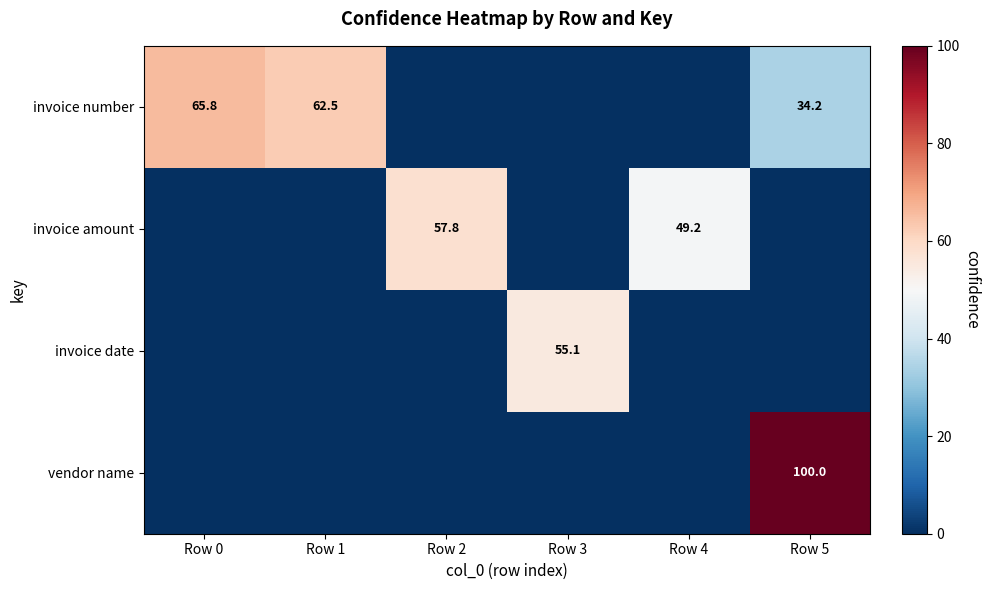

Count the number of data series in this chart.

4